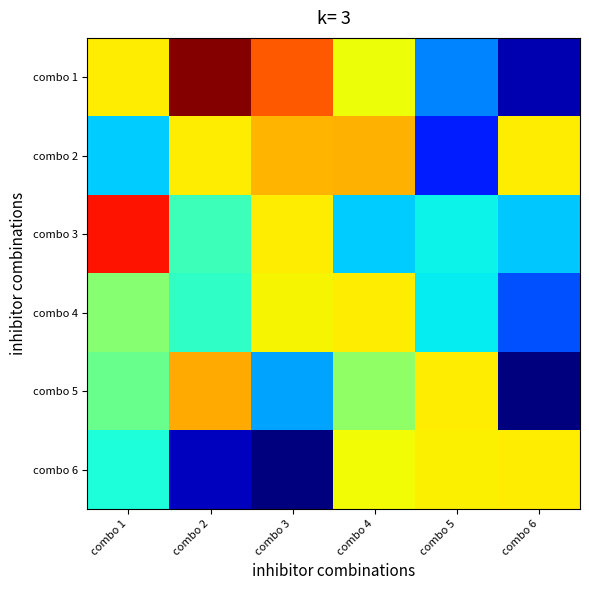

What is the greatest value displayed?

0.8